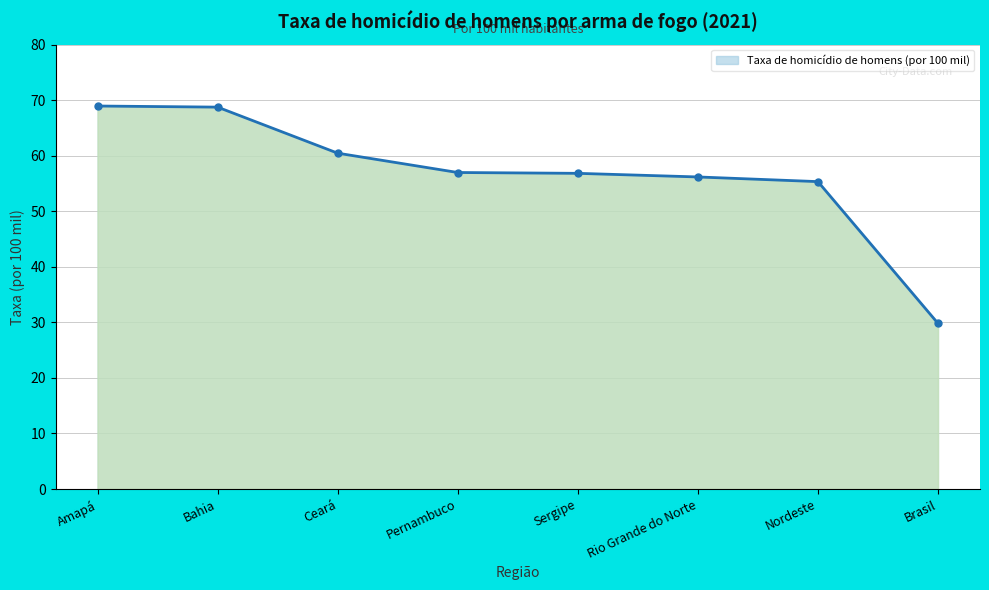

What is the value of the 3rd point from the left?

60.5